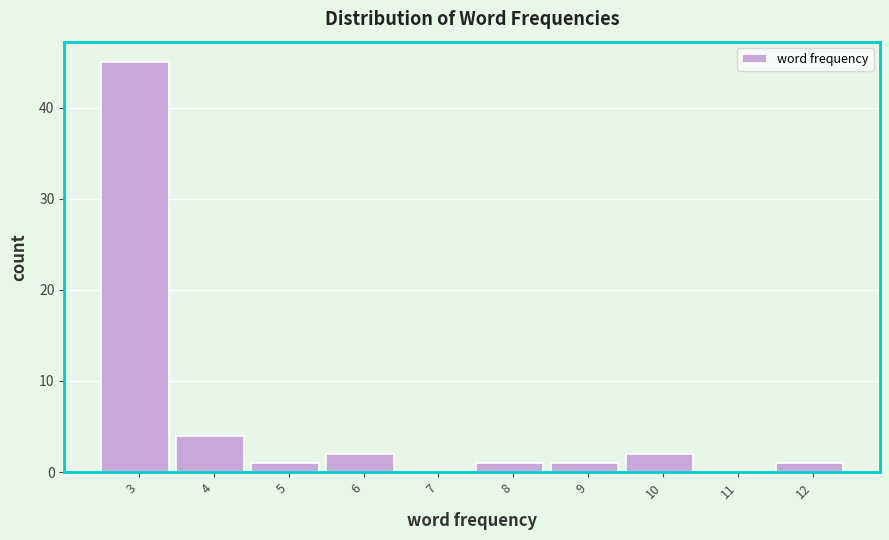

Reading left to right, extract all data points from this chart.

3=45	4=4	5=1	6=2	7=0	8=1	9=1	10=2	11=0	12=1